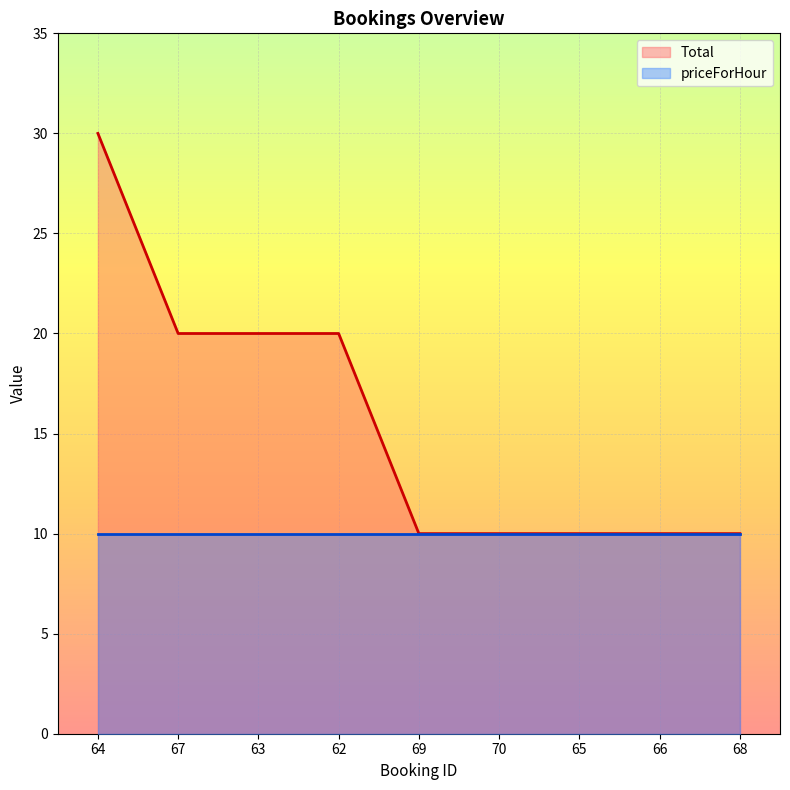

What is the sum of the values at 69 and 66?

20